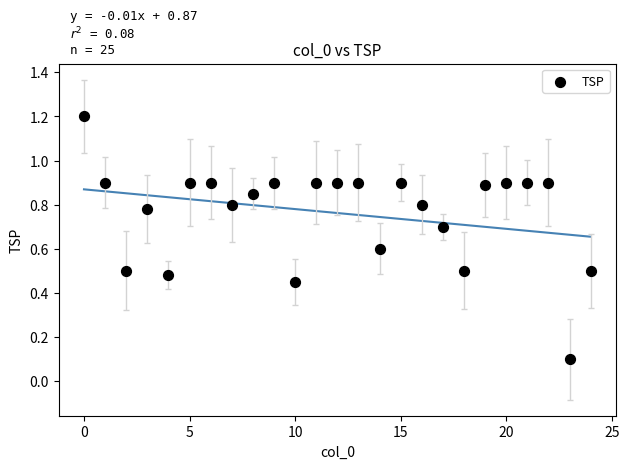

What is the range of Y values (max minus min)?

1.1